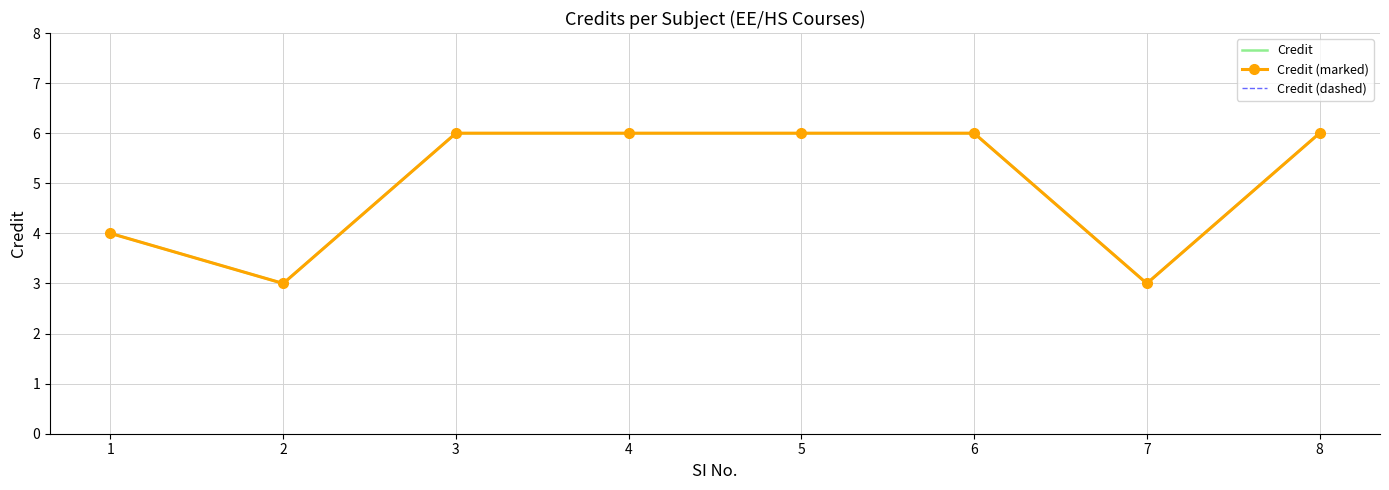

What is the total value across all series at 3?

18